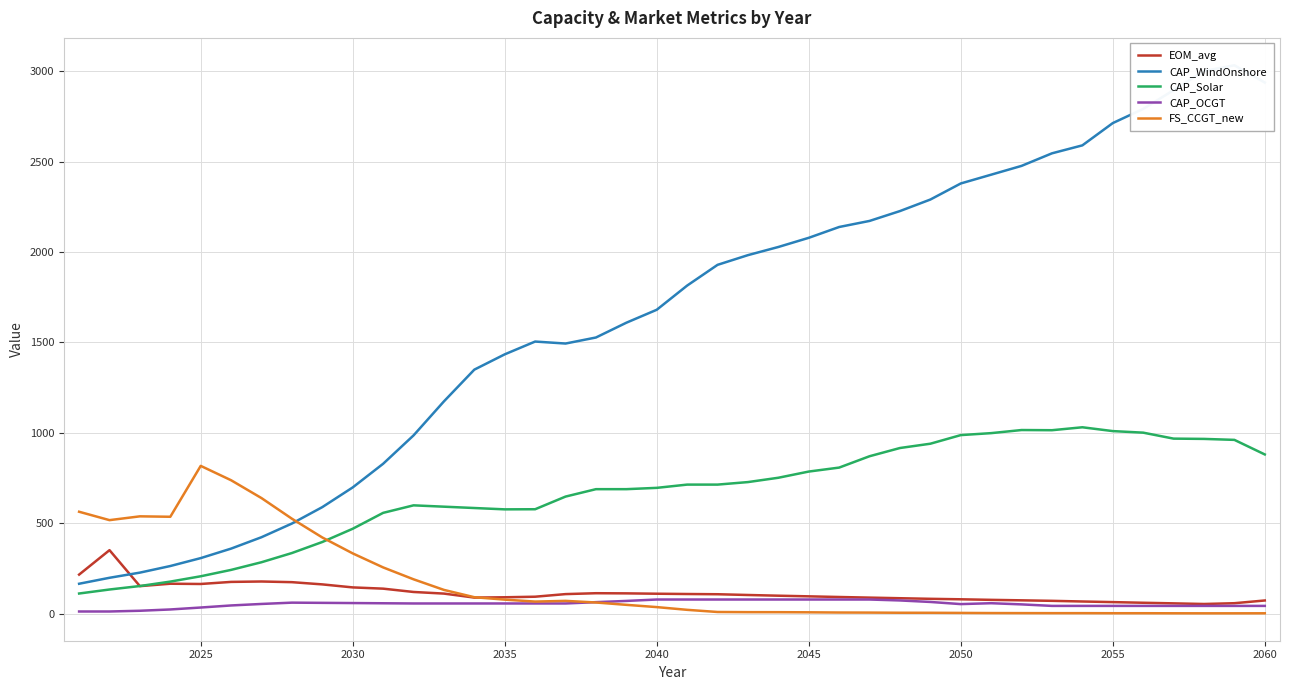

Rank the series by their maximum value, from lowest to highest.

CAP_OCGT, EOM_avg, FS_CCGT_new, CAP_Solar, CAP_WindOnshore